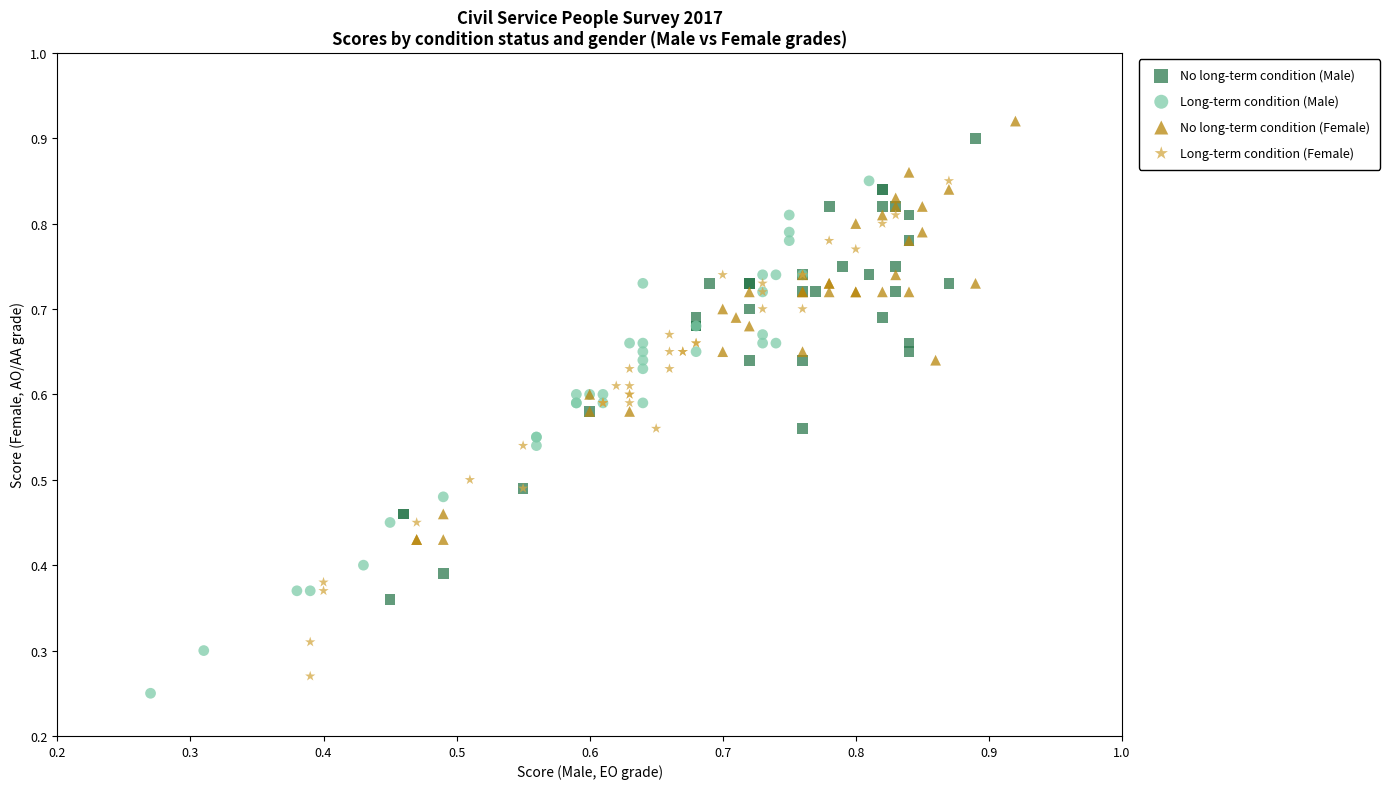

Which series has the widest spread of Y values?

Long-term condition (Male)